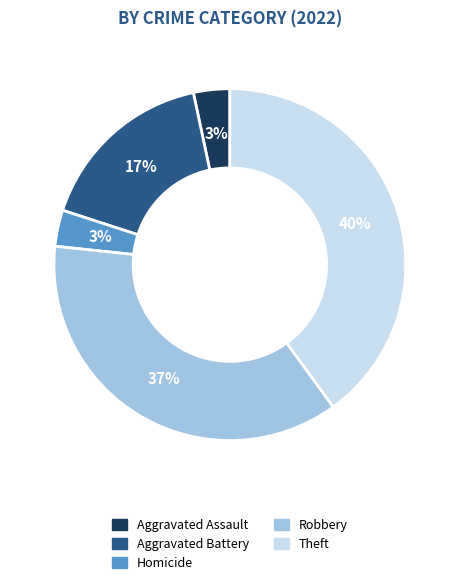

To the nearest percent, what is the average slice percentage?

20%